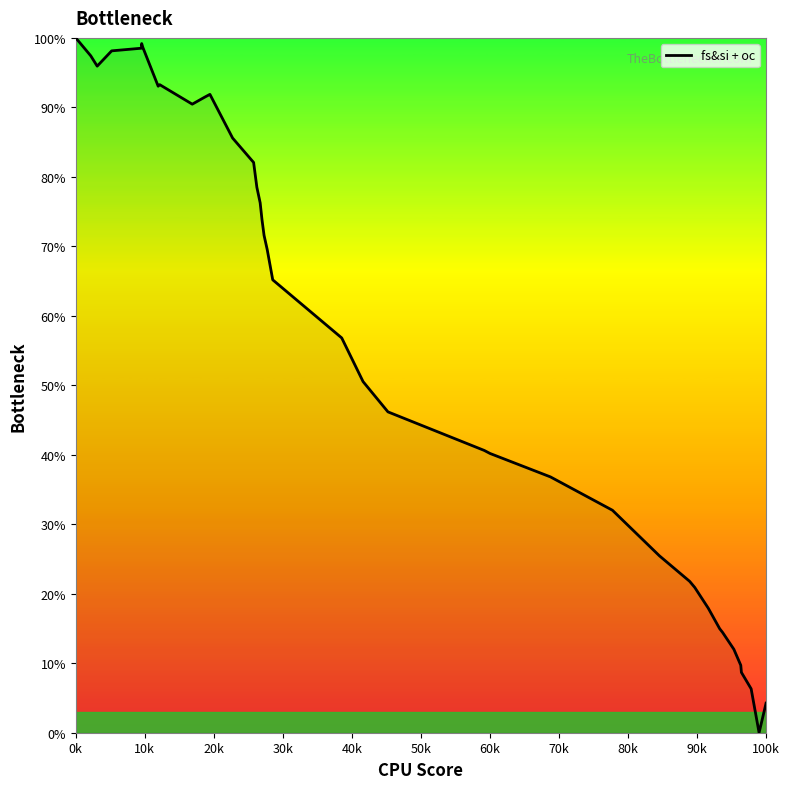

What is the maximum value shown in the chart?

100.0